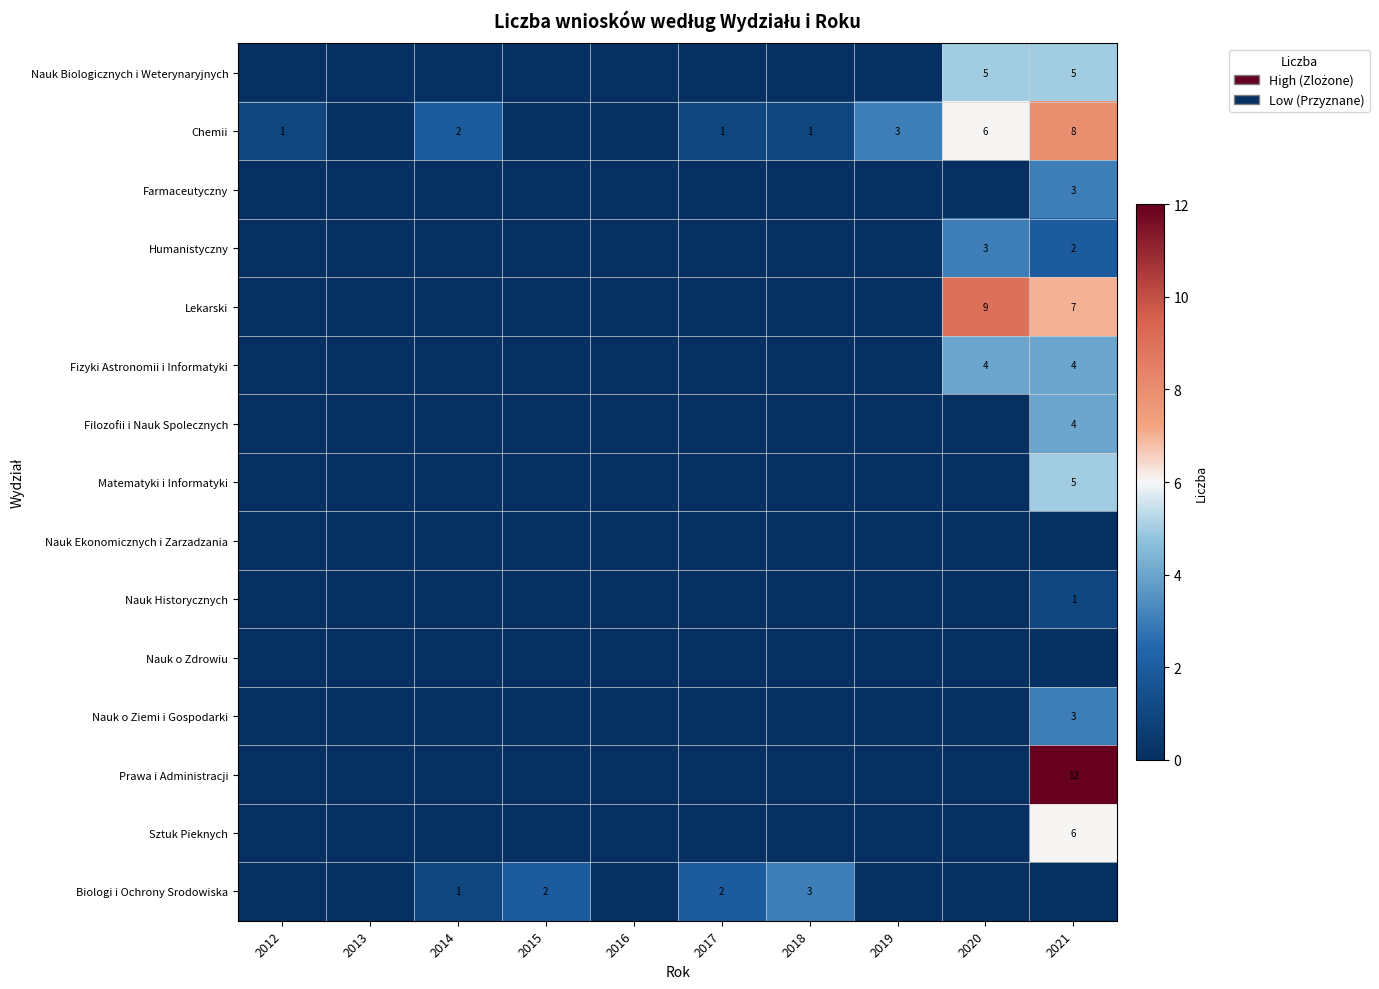

At which category is the sum across all series the highest?

2021